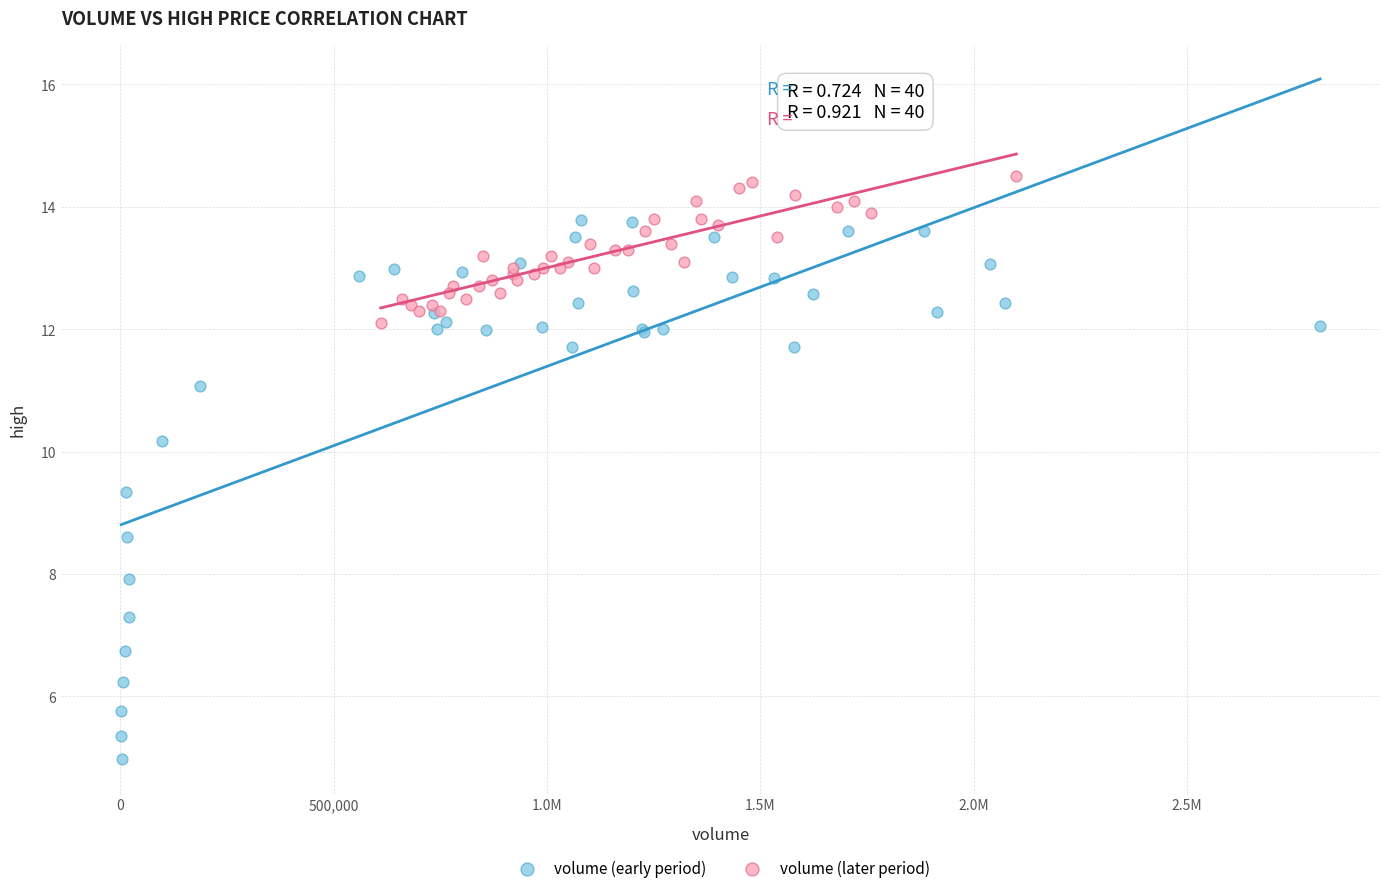

Which series has the largest Y range (max minus min)?

volume (early period)